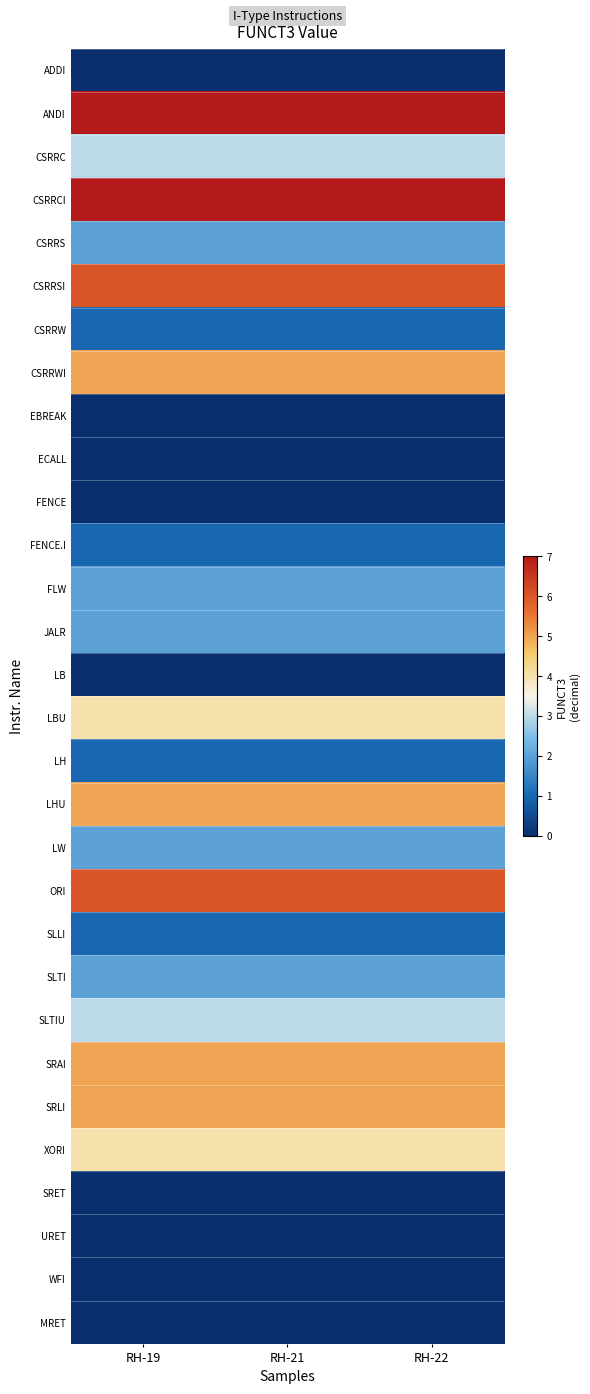

How many data points does each series have?

3